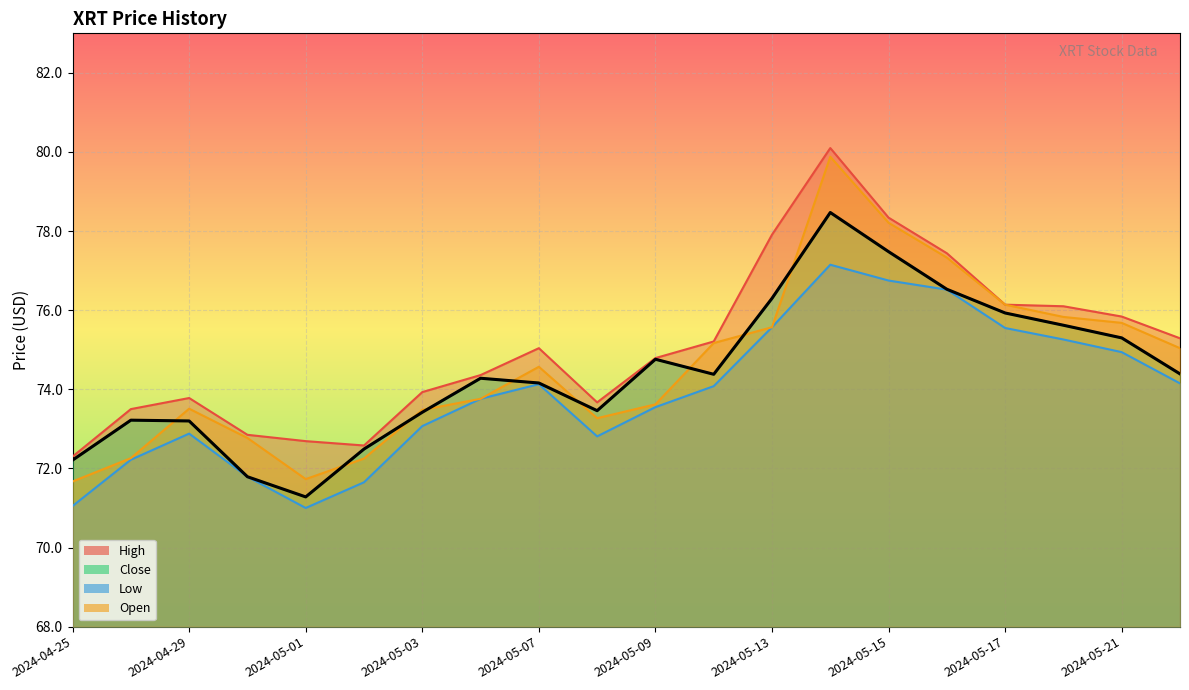

Is the value of Low at 2024-04-26 greater than the value of High at 2024-05-21?

No